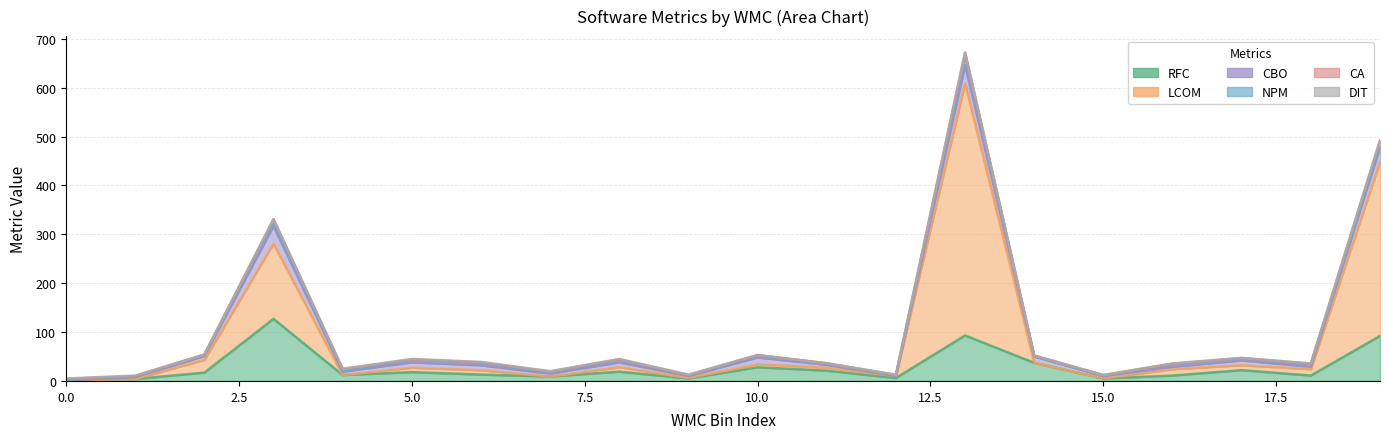

At which category is the sum across all series the highest?

13